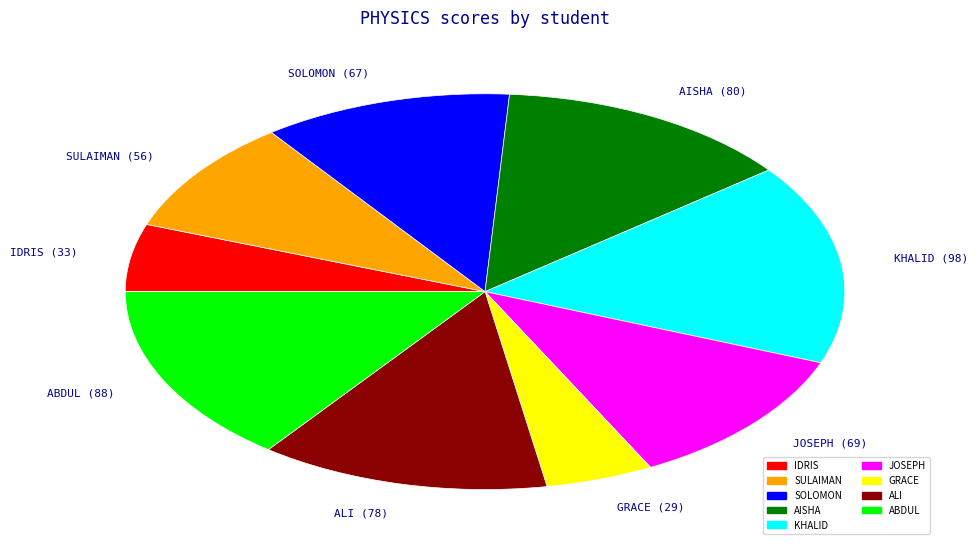

Combined, do ABDUL and KHALID account for over 50%?

No